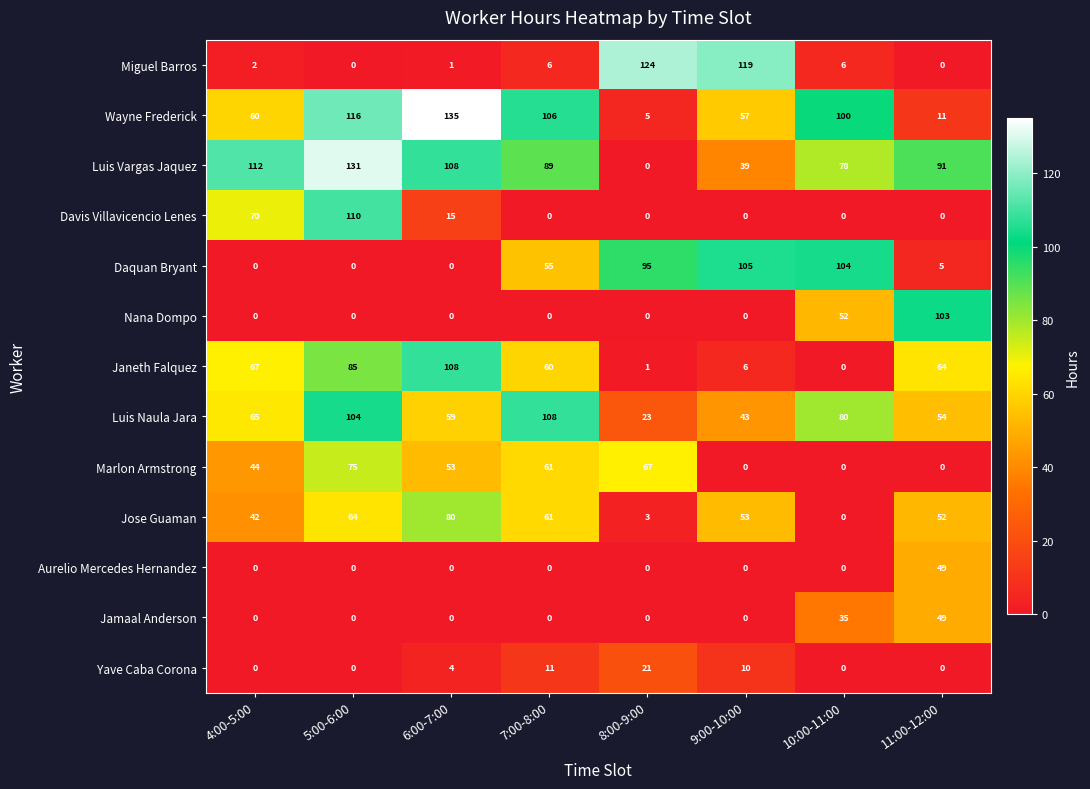

How many distinct data groups are displayed?

13